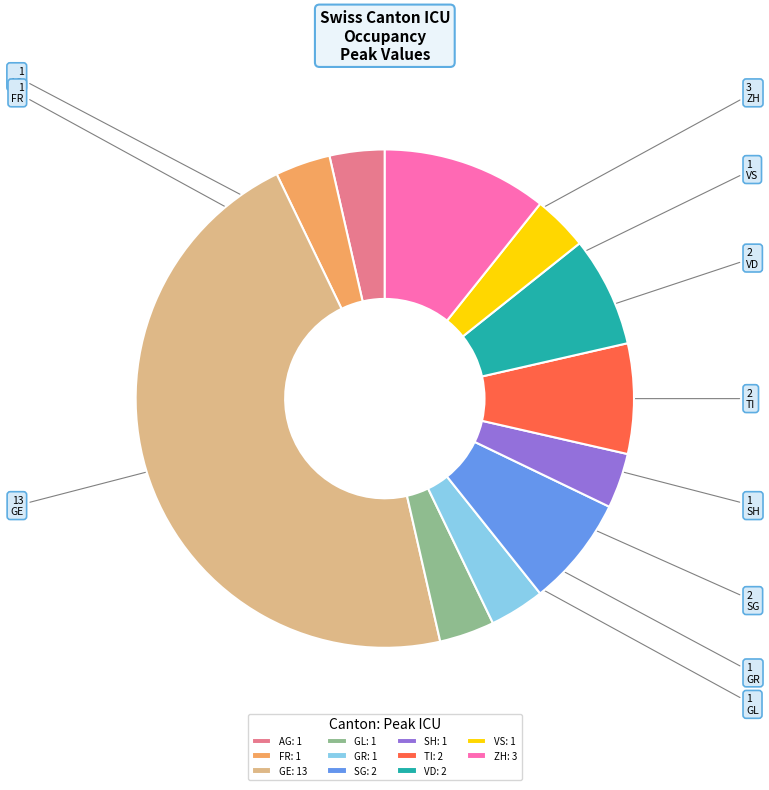

Which category has the biggest portion of the pie?

GE: 13